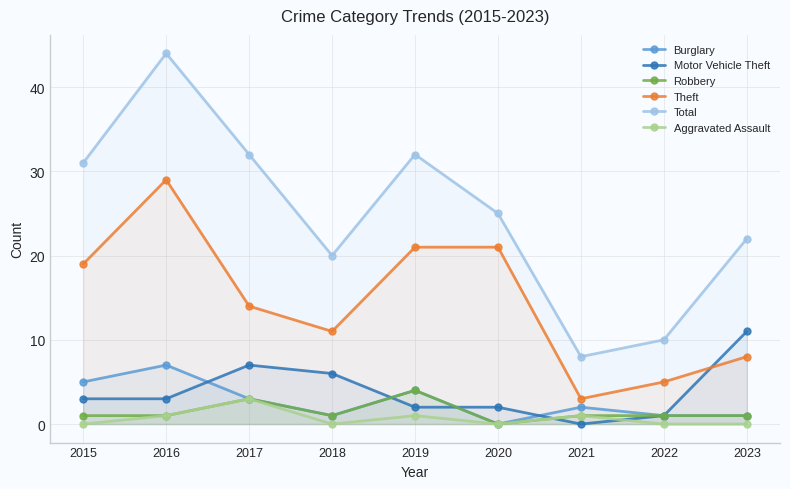

What is the sum of the Burglary values at 2023 and 2016?

8